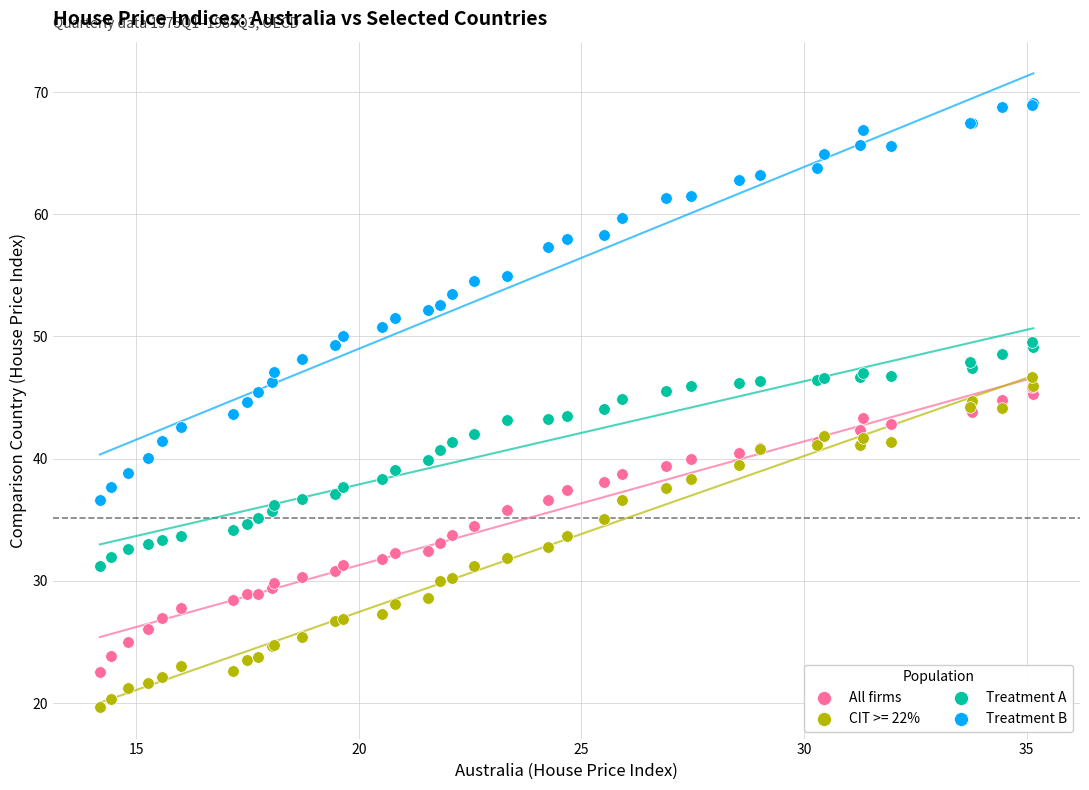

What are all the series names shown in the legend?

All firms, CIT >= 22%, Treatment A, Treatment B